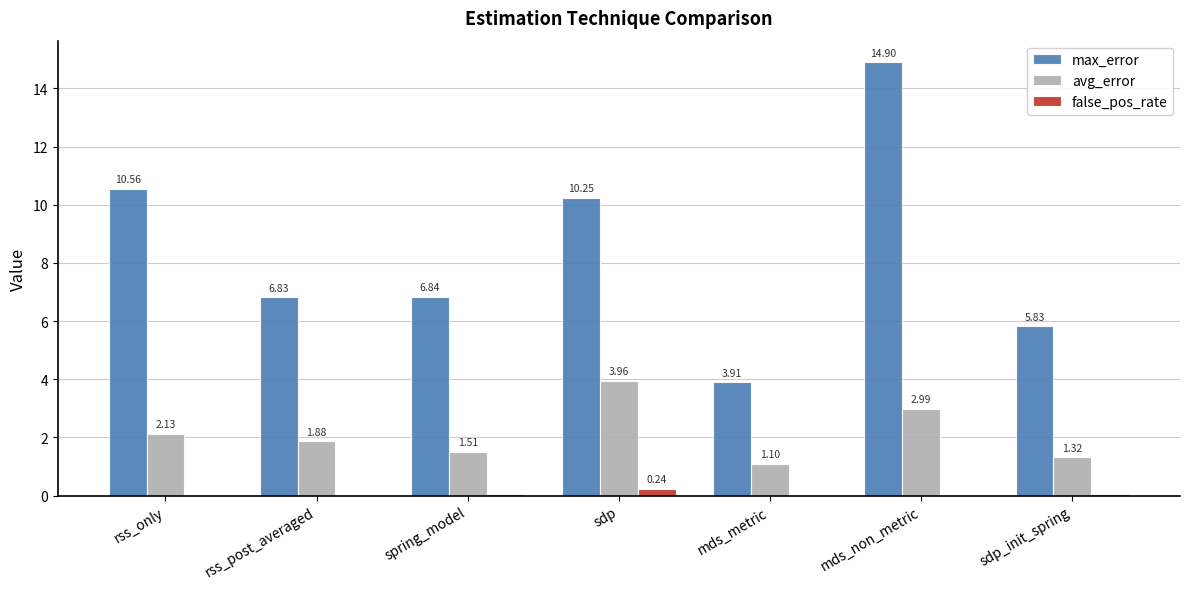

Which series has the largest total across all categories?

max_error